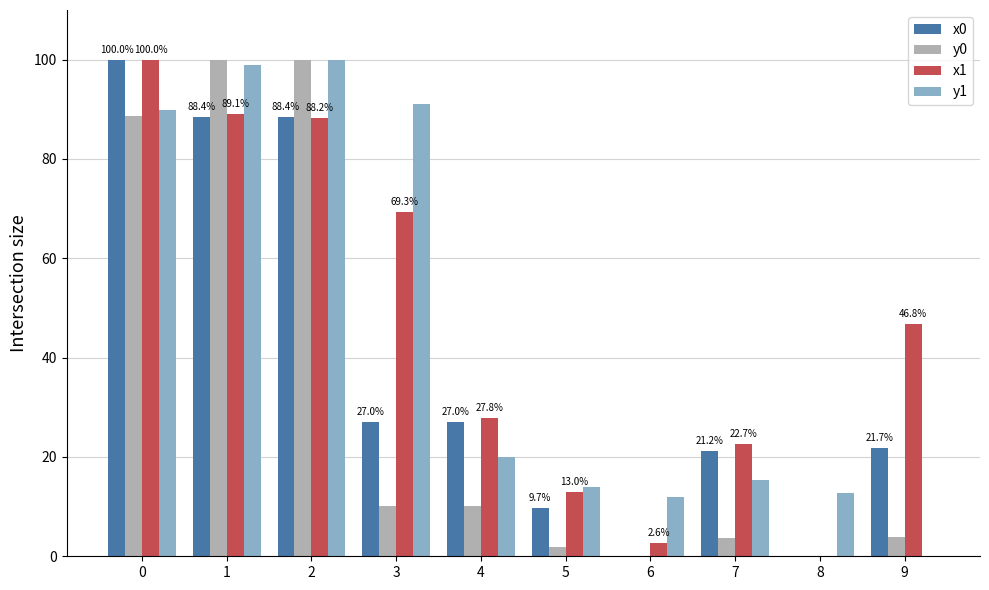

Is the value of y1 at 1 greater than the value of x1 at 3?

Yes